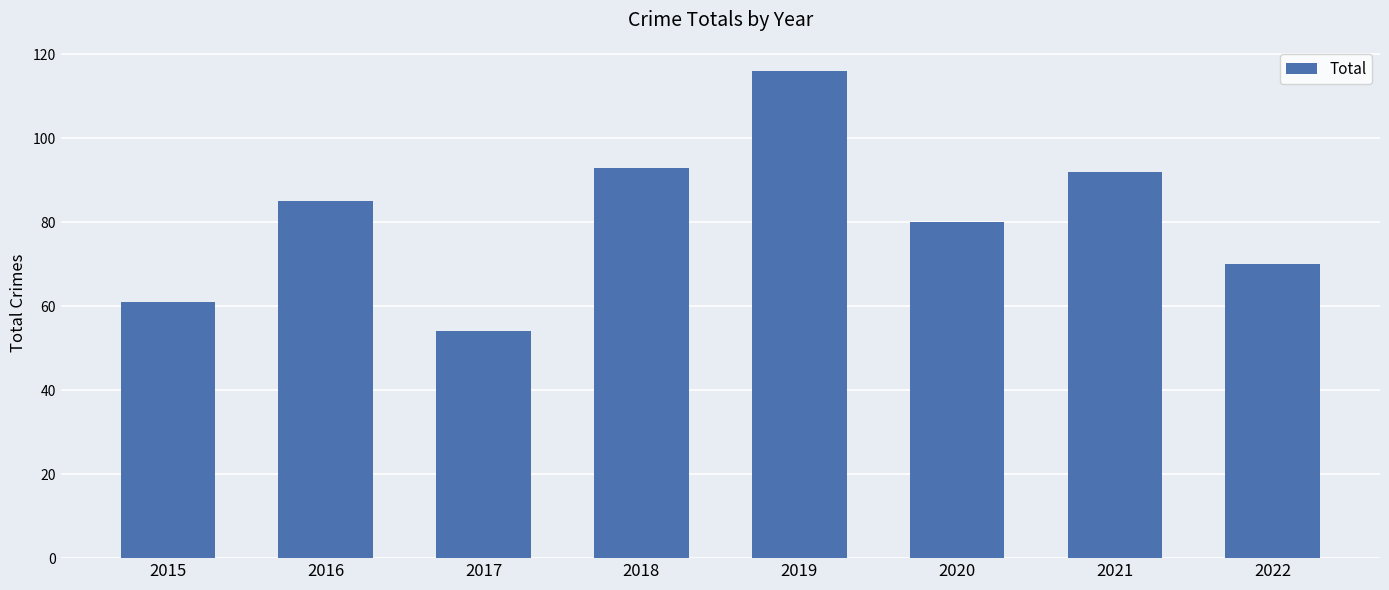

What is the value of the 7th bar from the left?

92